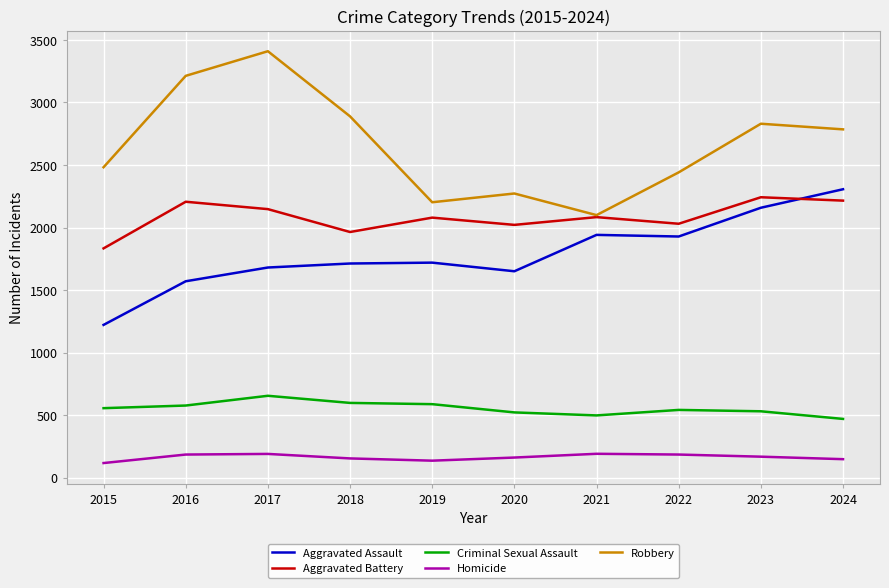

At which category is the sum across all series the highest?

2017